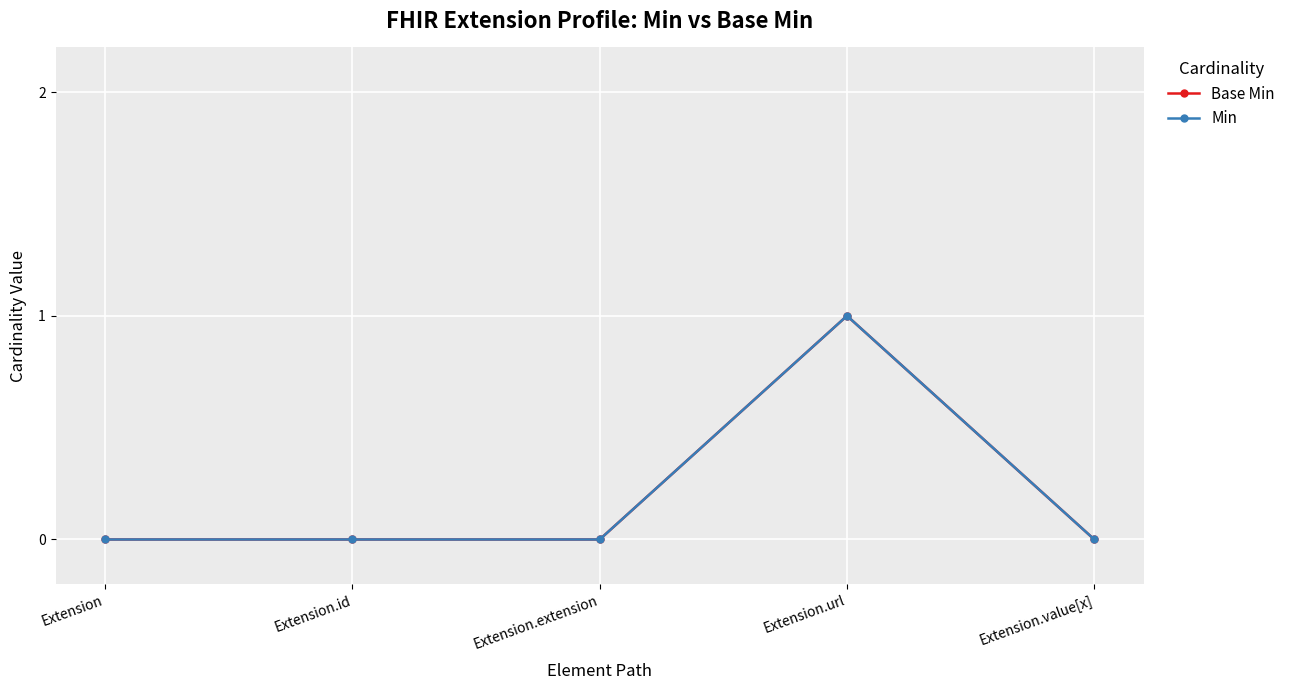

Is this an area chart (filled region under the line)?

No